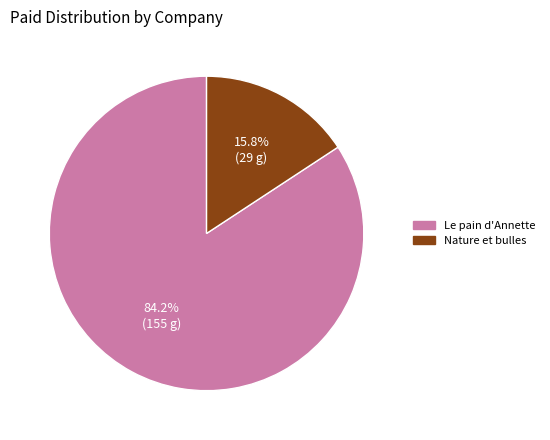

Is it true that Le pain d'Annette is 73% of the pie?

False